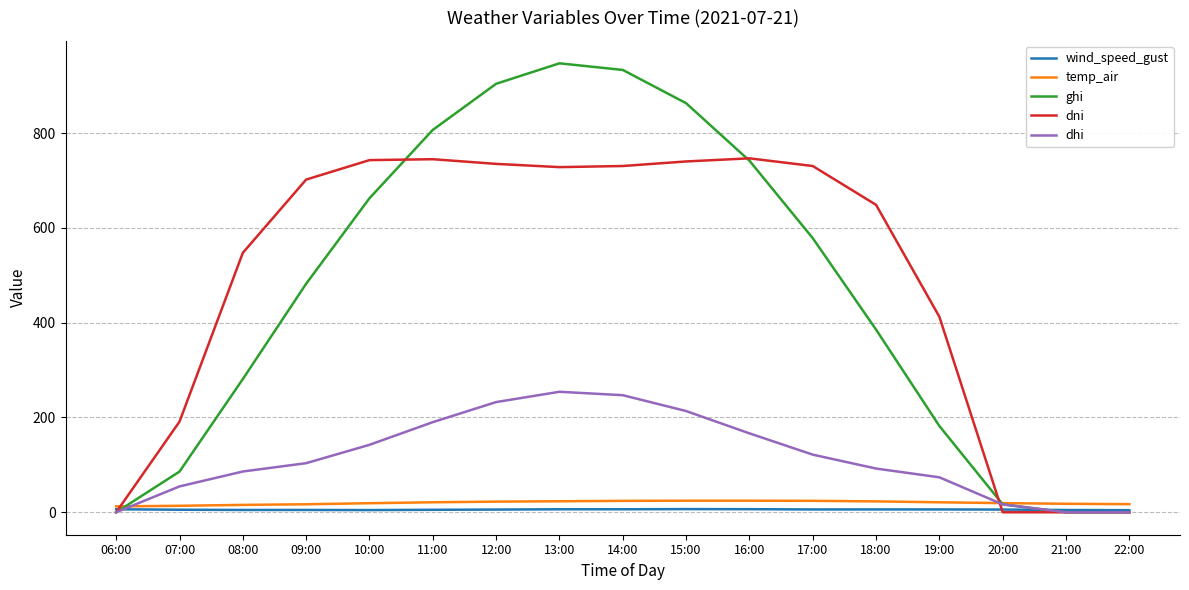

Where does the dni series first go above 702?

09:00